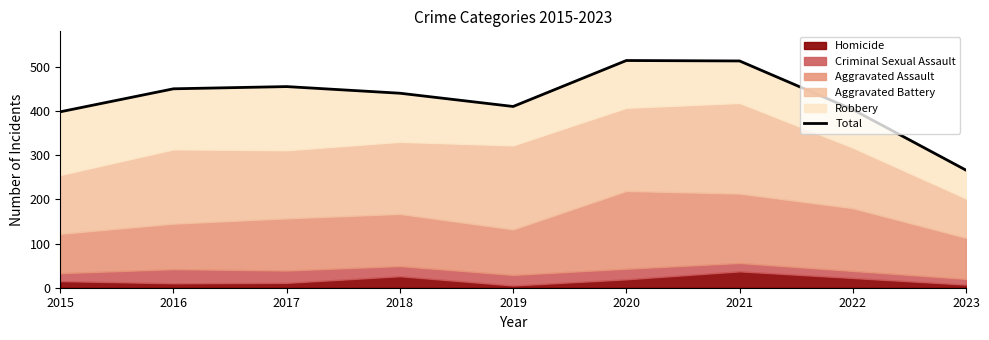

The value at 2023 is 411. True or false?

False